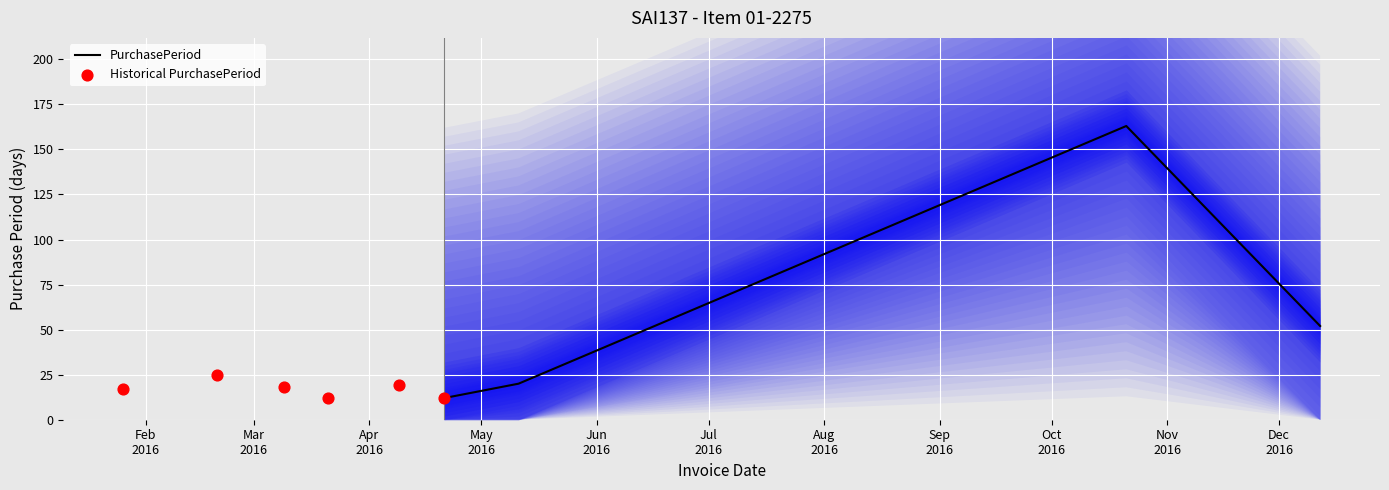

Approximately how many times larger is the value at 2016-01-26 compared to 2016-05-11?

0.8